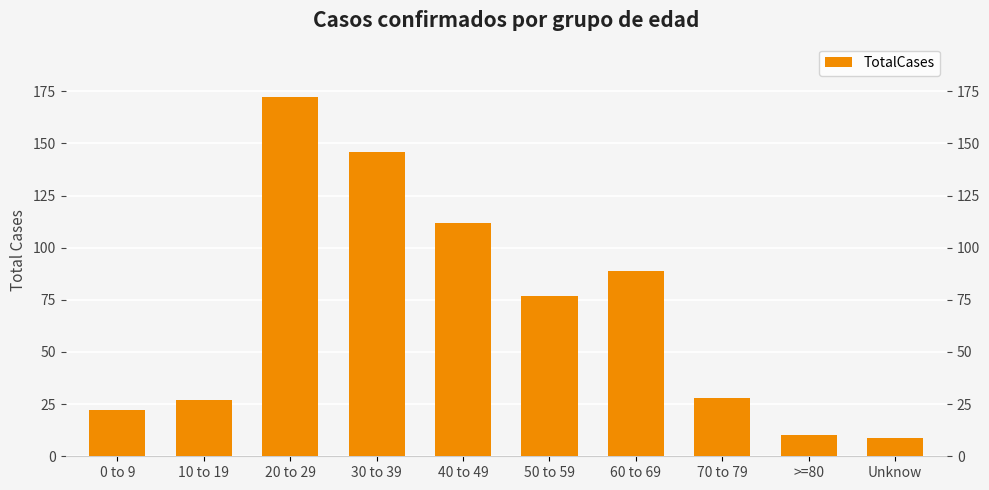

Are the bars horizontal?

No